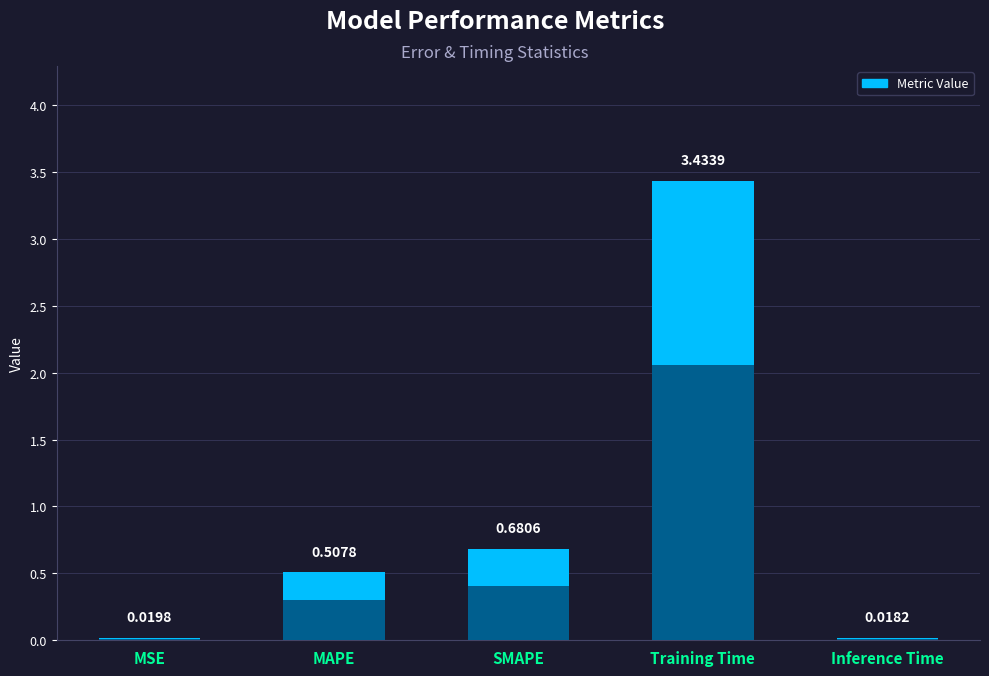

At which label is the value closest to 1?

SMAPE